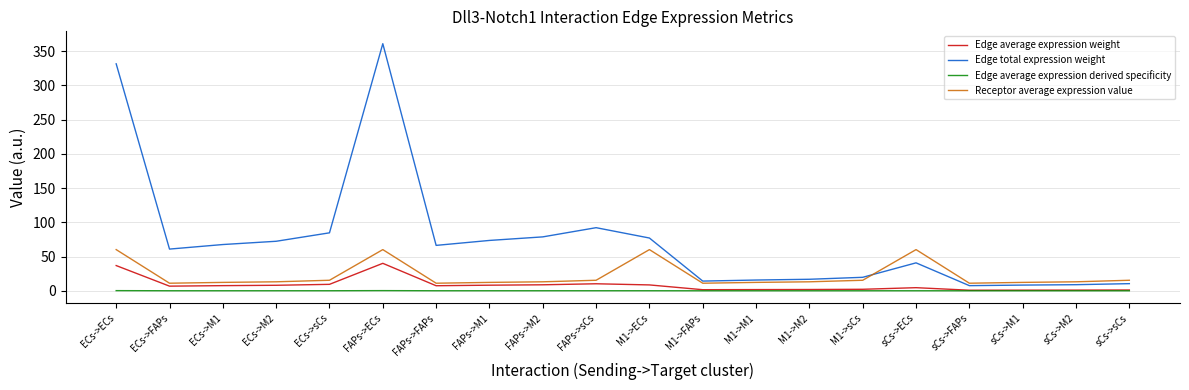

At how many categories does at least one series exceed 203?

2